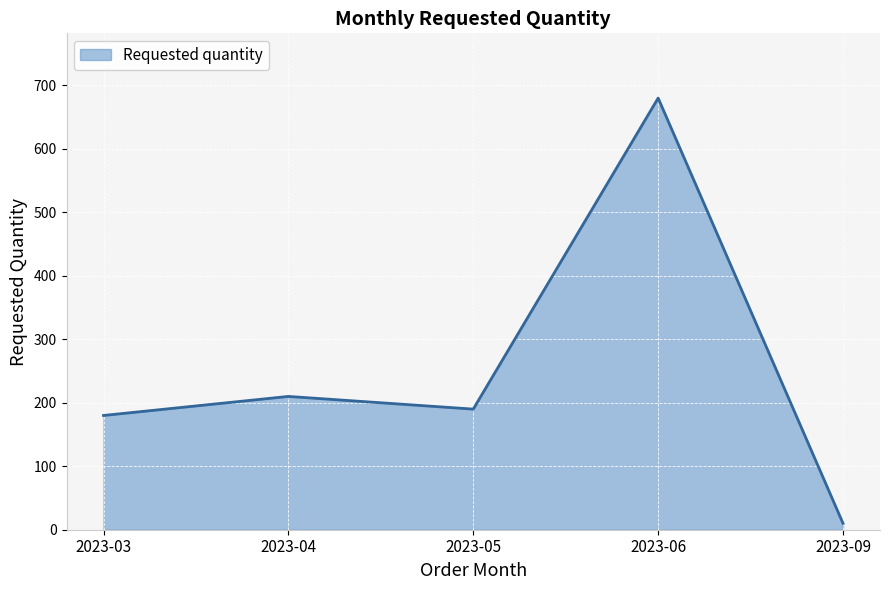

Reading left to right, transcribe all the data shown in this chart.

180	210	190	680	10